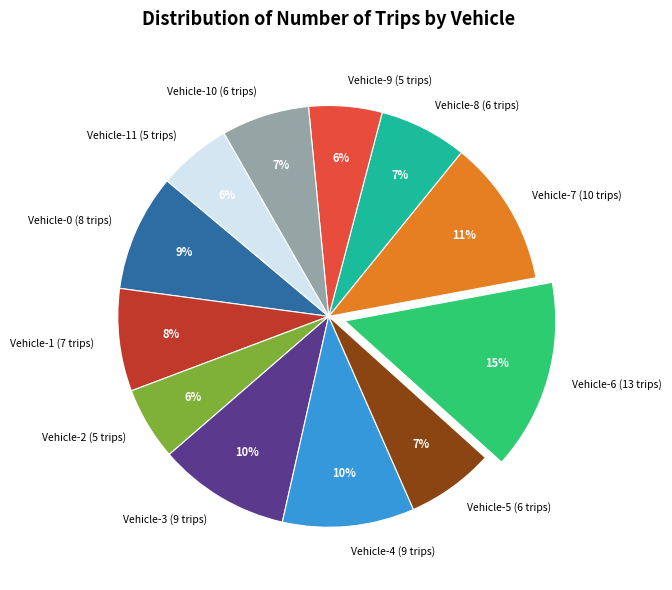

The Vehicle-0 (8 trips) slice represents 1% of the pie. True or false?

False